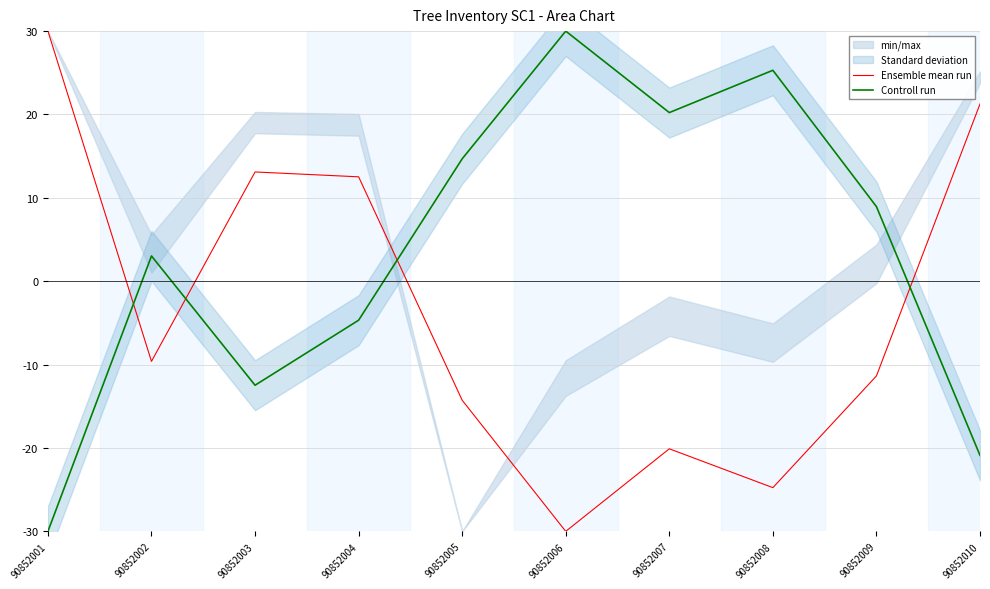

After their last crossing, which series has the higher values: Controll run or Ensemble mean run?

Ensemble mean run